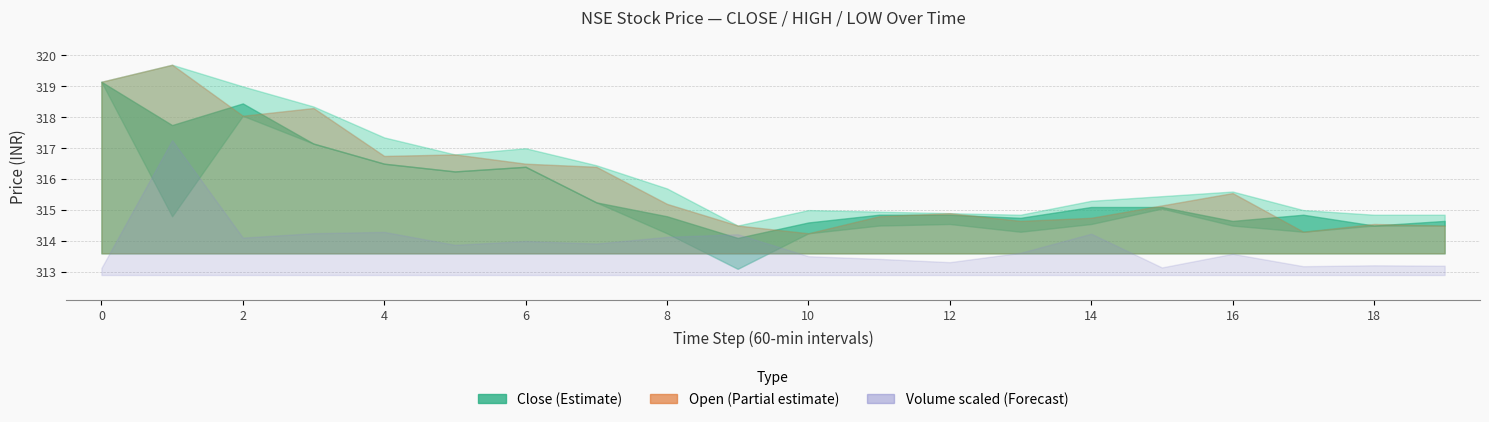

How many interior local peaks does the open series have?

6